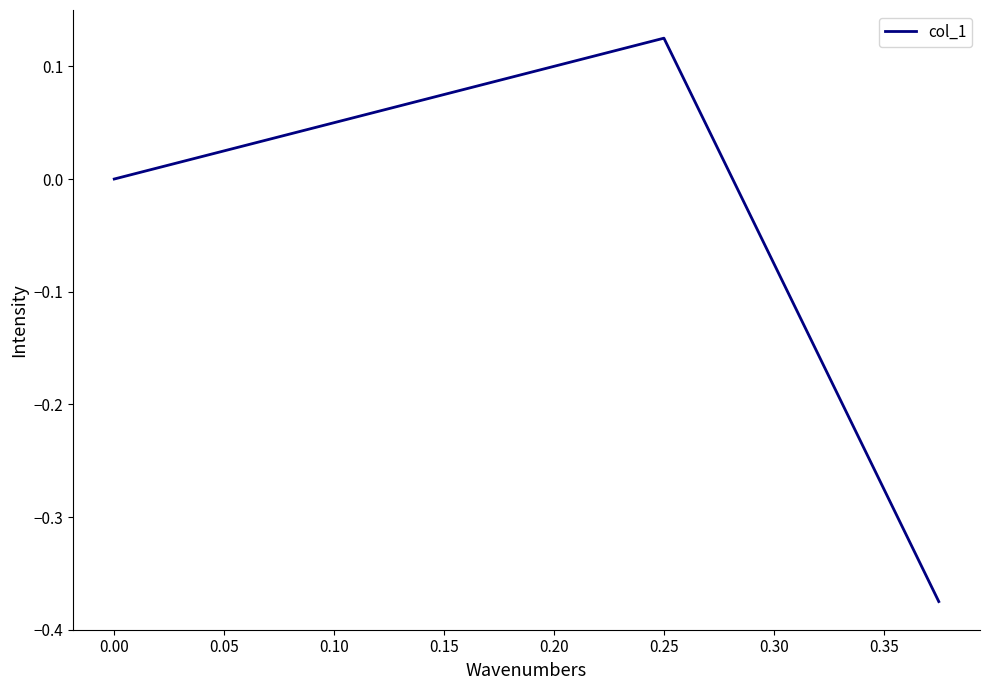

What is the smallest value displayed?

-0.4